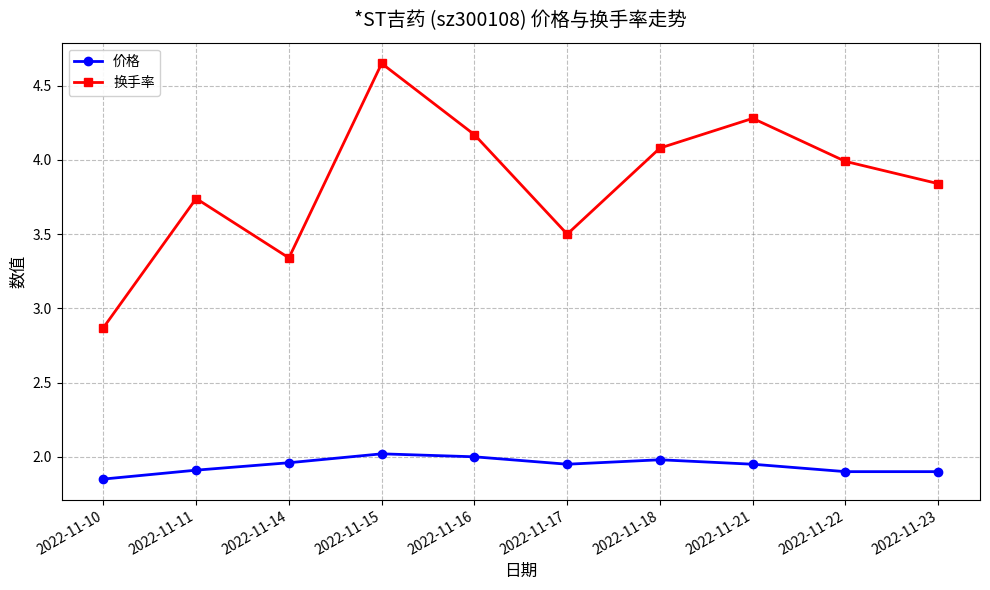

Is it true that 换手率 equals 1.9 at 2022-11-10?

False